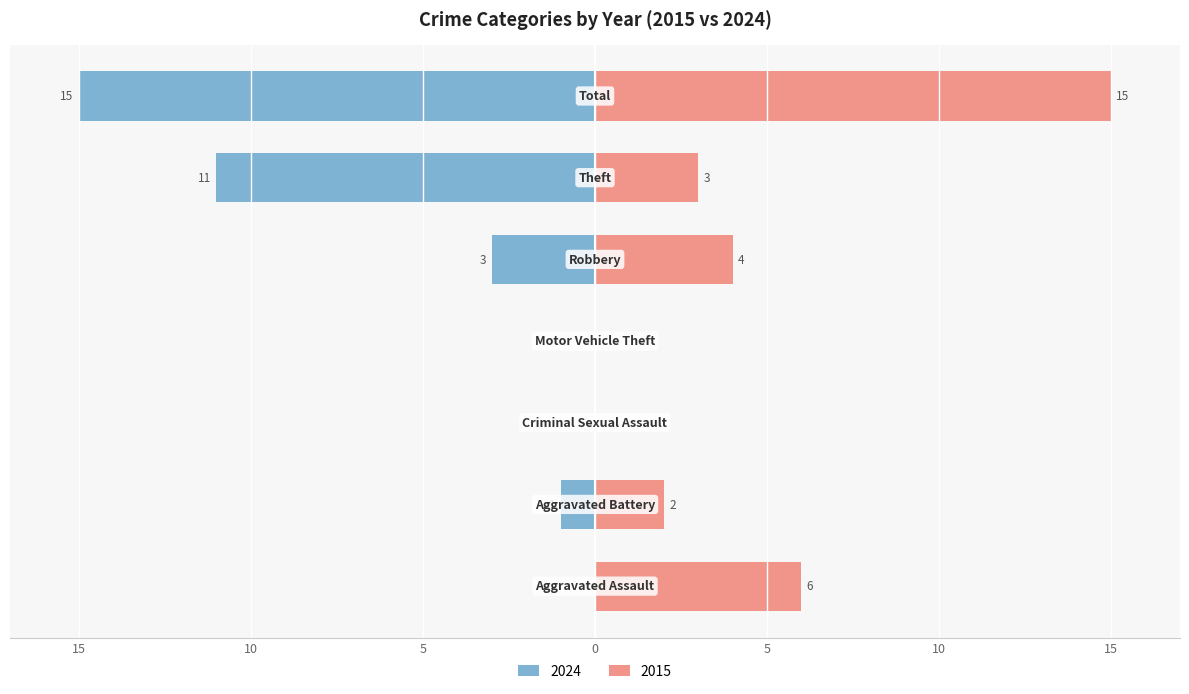

How many bars are there in total?

14